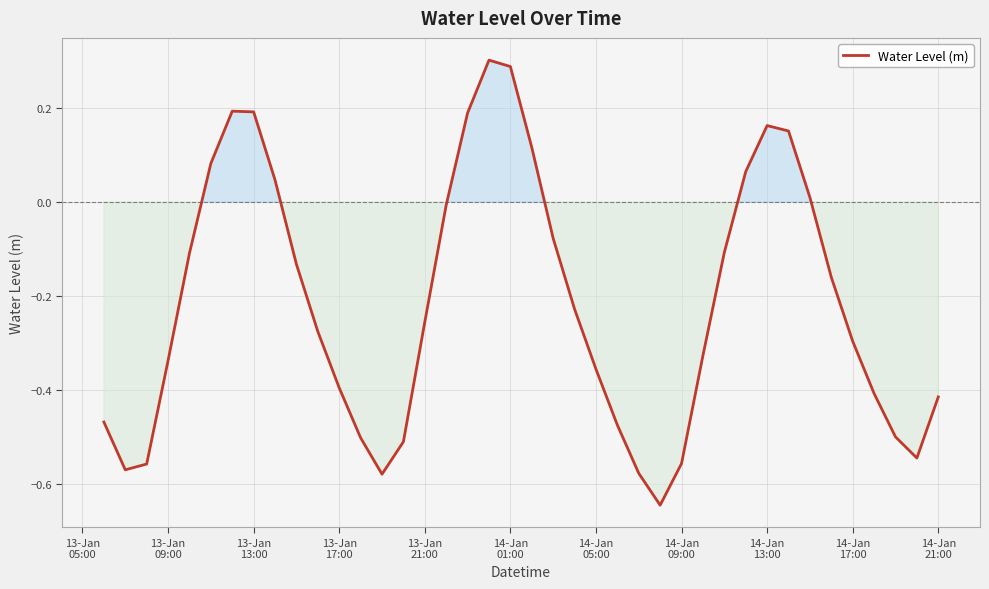

What is the difference between the maximum and minimum values?

0.9